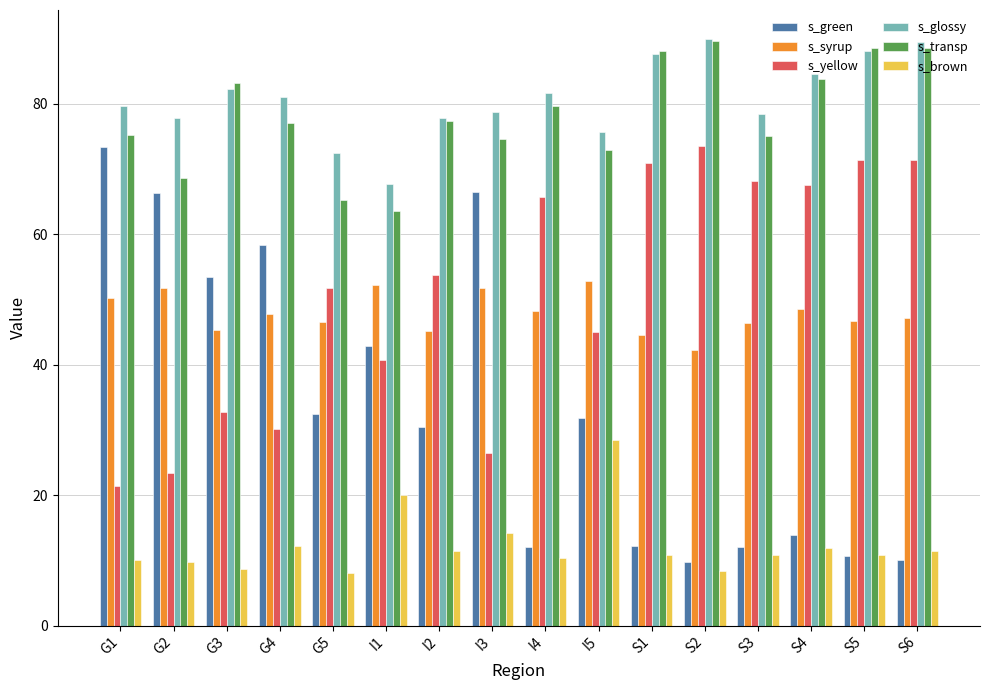

Are the bars horizontal?

No